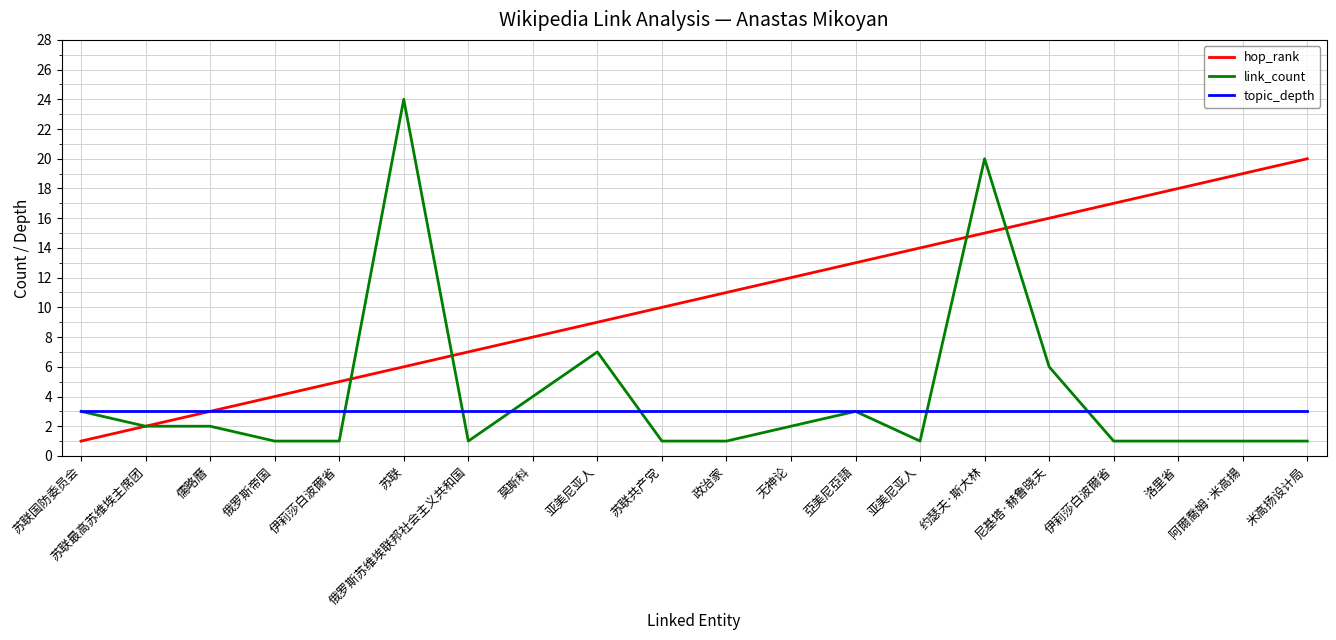

Where does the hop_rank series first go above 11?

无神论